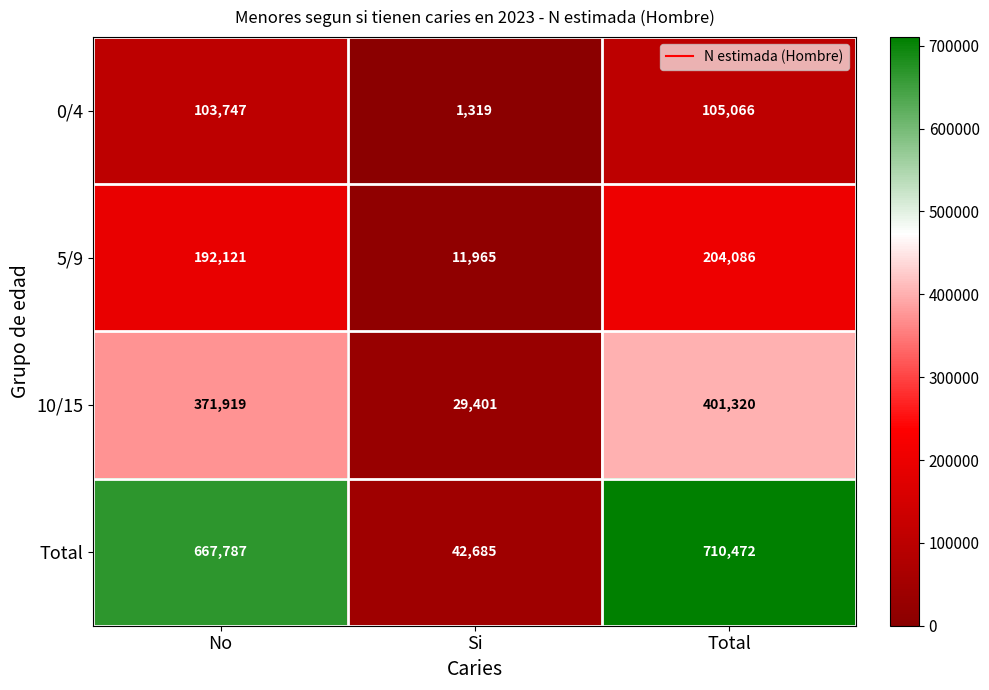

Where is 5/9 nearest to the value 108025?

No